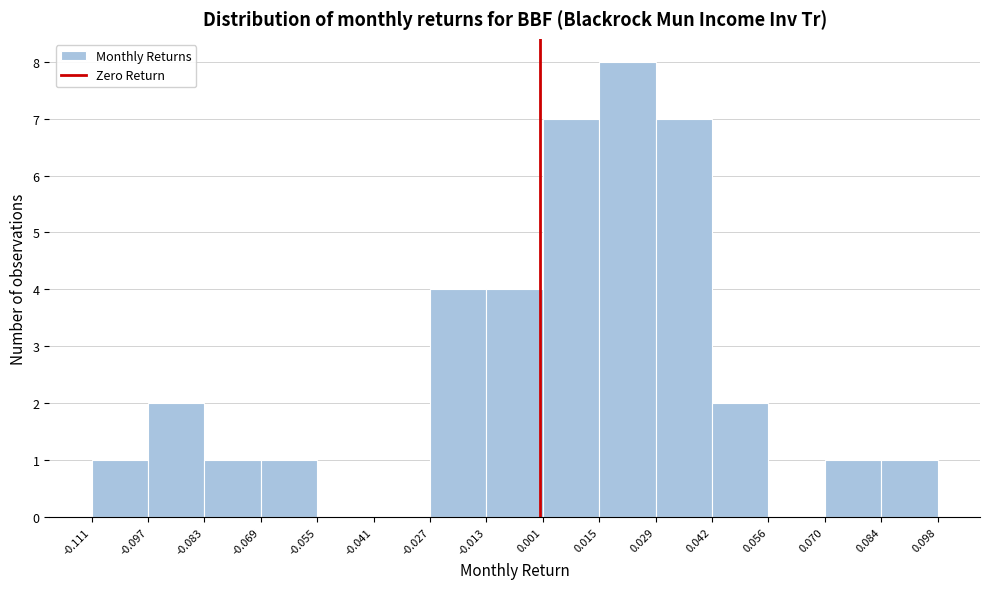

How tall is the bar that spans 0.015 to 0.029 on the x-axis? The values are not printed on the chart, so give them approximately, as read against the axis.

8